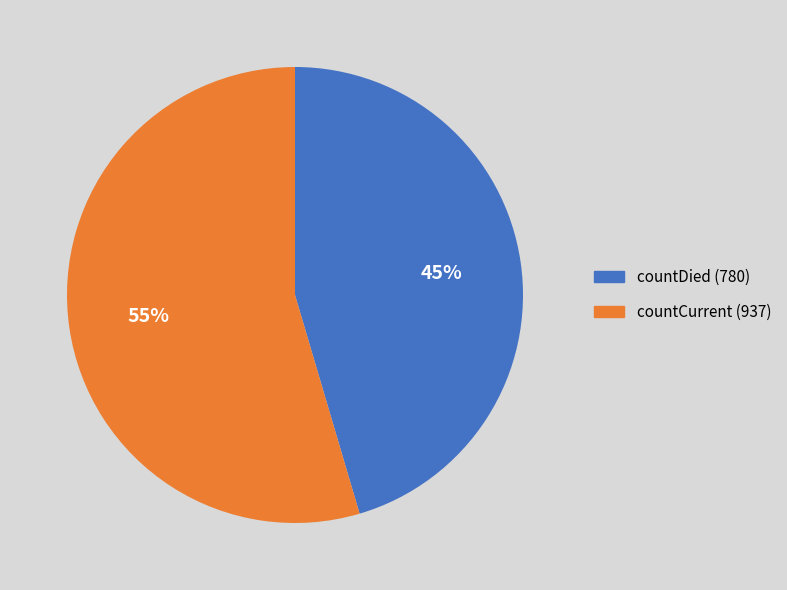

Combined, do countCurrent and countDied account for over 50%?

Yes